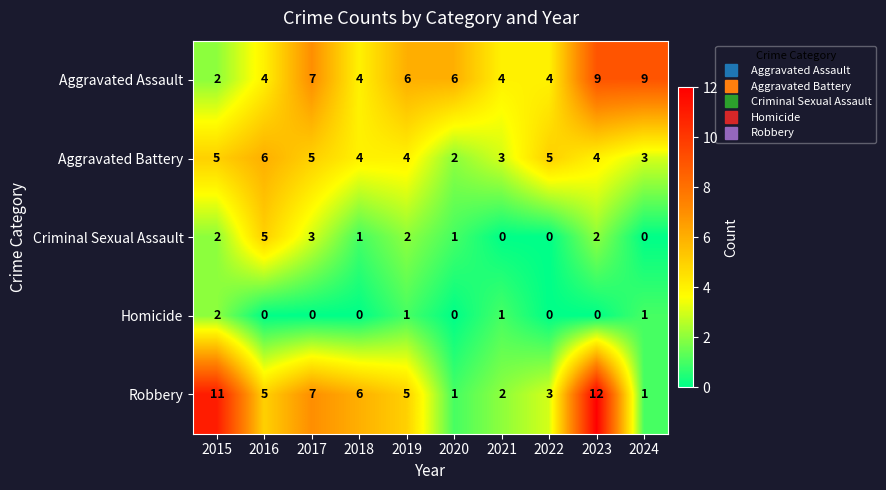

How many Aggravated Assault values are between 4 and 7?

7